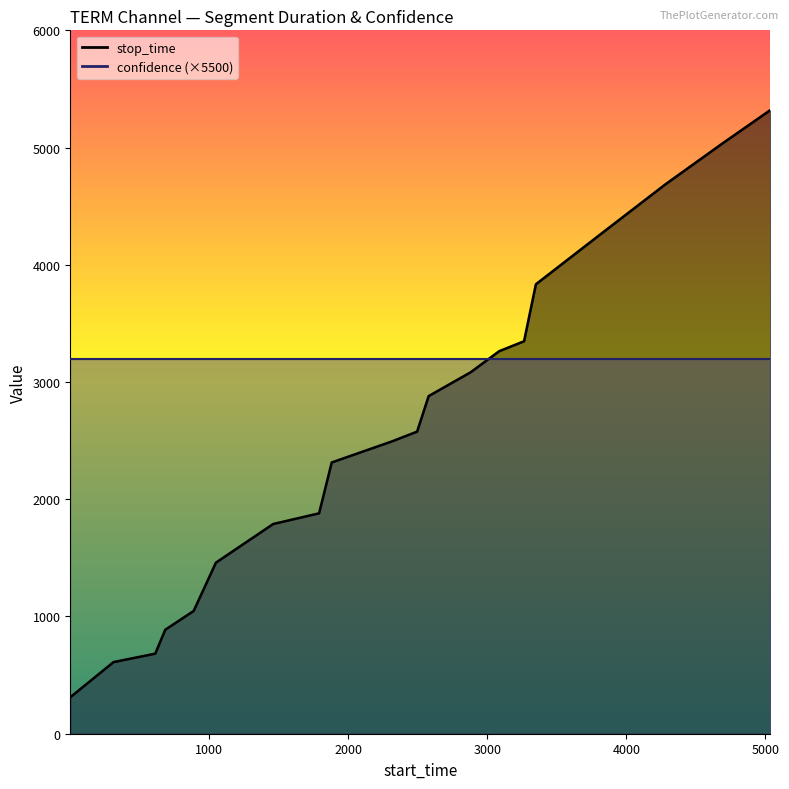

What is the approximate value at 612?

683